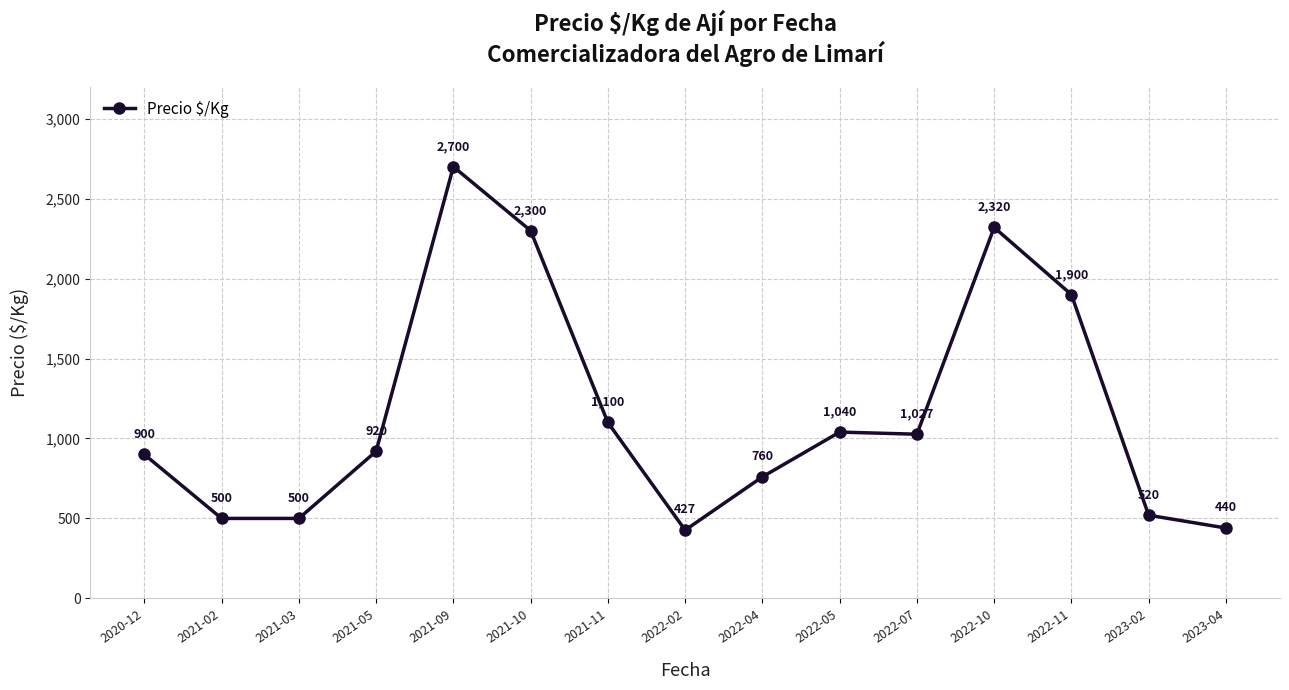

How many categories are shown in the chart?

15